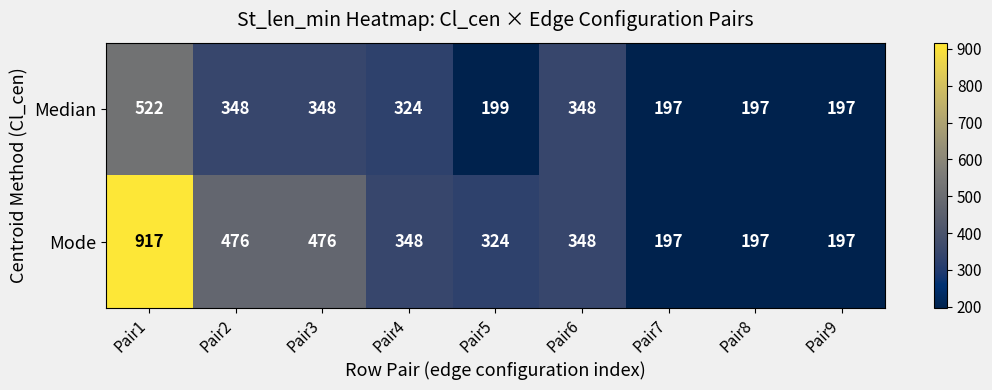

The value of Median at Pair8 is 47. True or false?

False